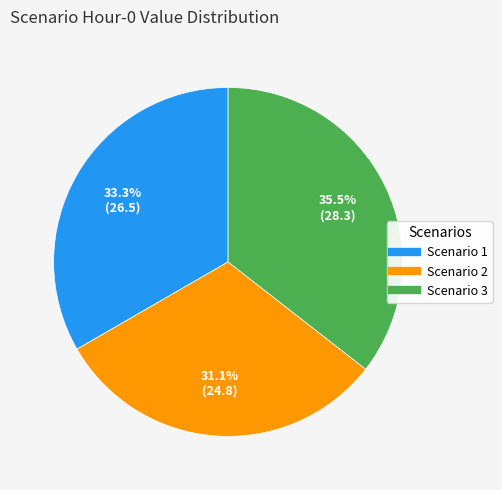

How many slices are in this pie chart?

3